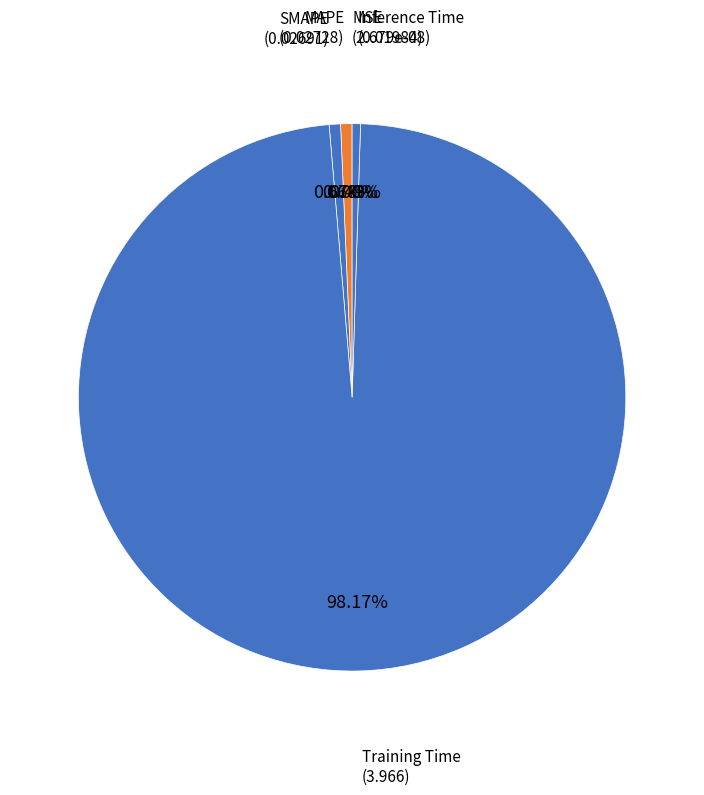

To the nearest percent, what percentage of the pie is MAPE?

1%